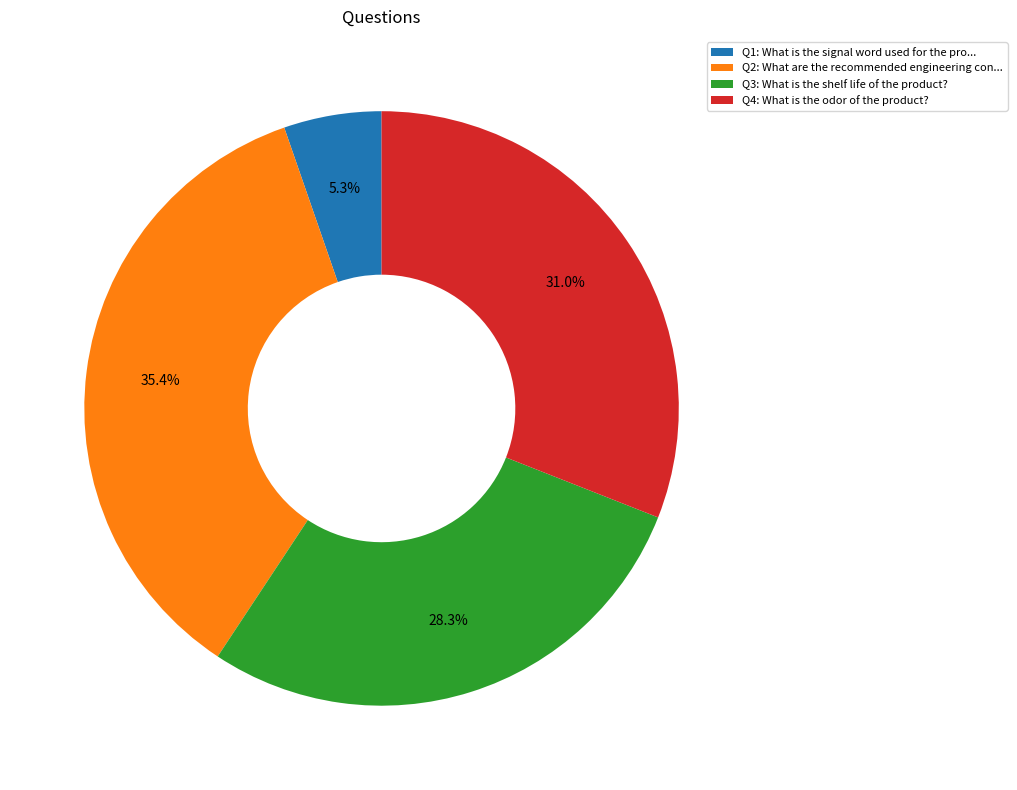

Rank the categories by value from lowest to highest.

Q1: What is the signal word used for the pro..., Q3: What is the shelf life of the product?, Q4: What is the odor of the product?, Q2: What are the recommended engineering con...